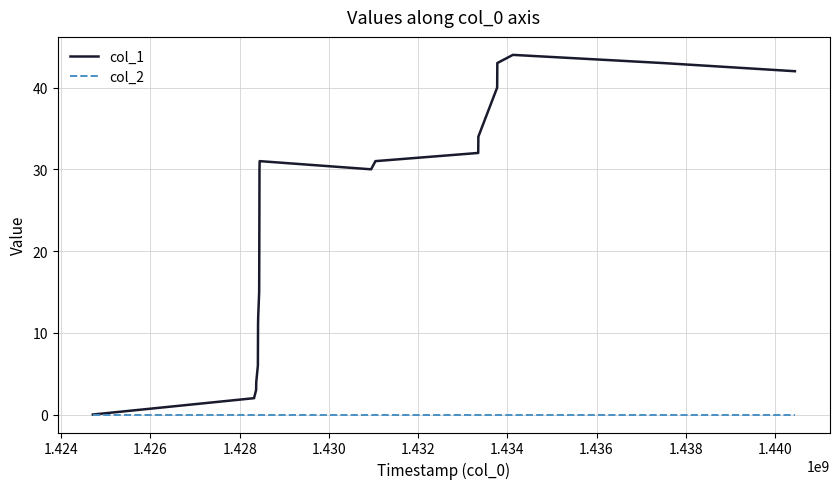

Which series has the largest total across all categories?

col_1